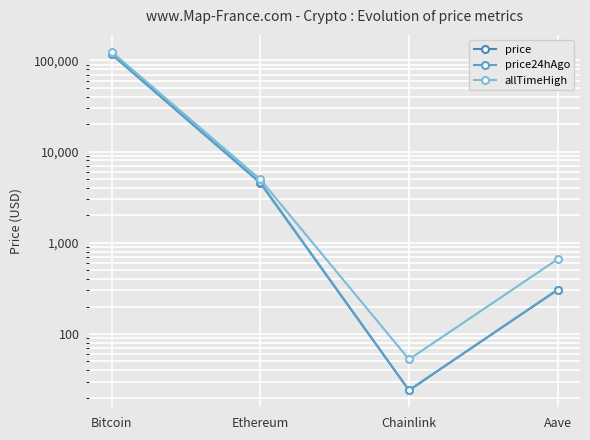

List the series in order of their peak value, highest first.

allTimeHigh, price24hAgo, price